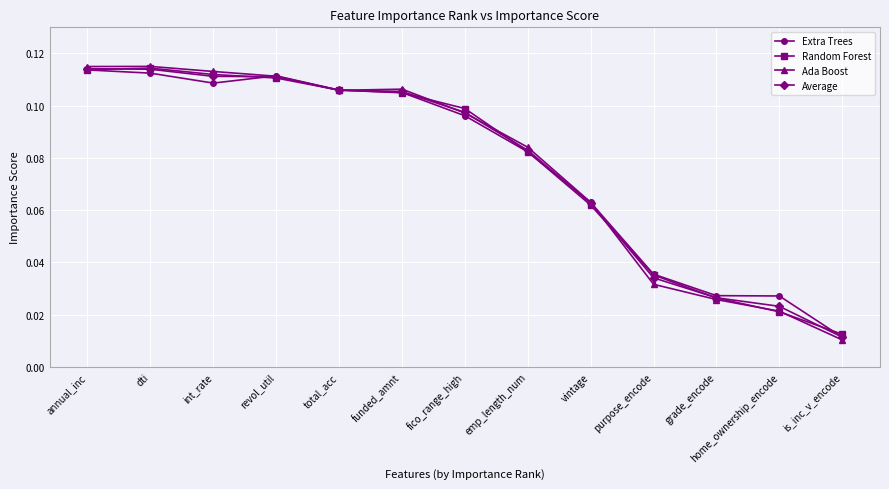

Count the Random Forest values in the range 0 to 1.

13